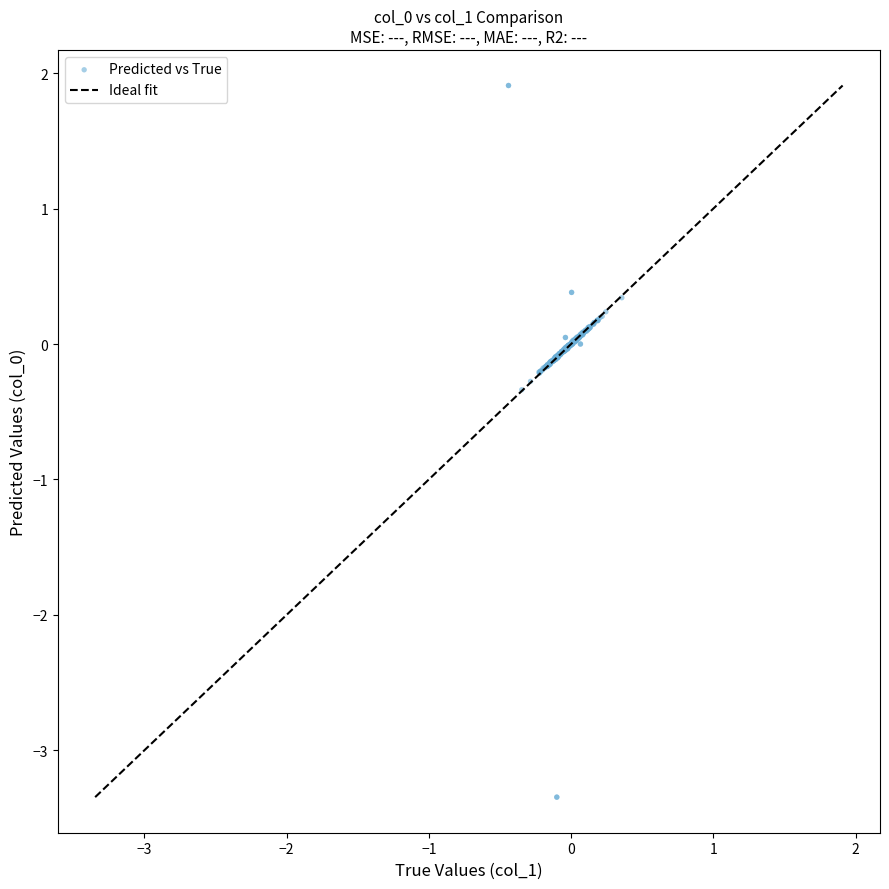

What is the range of X values (max minus min)?

0.8